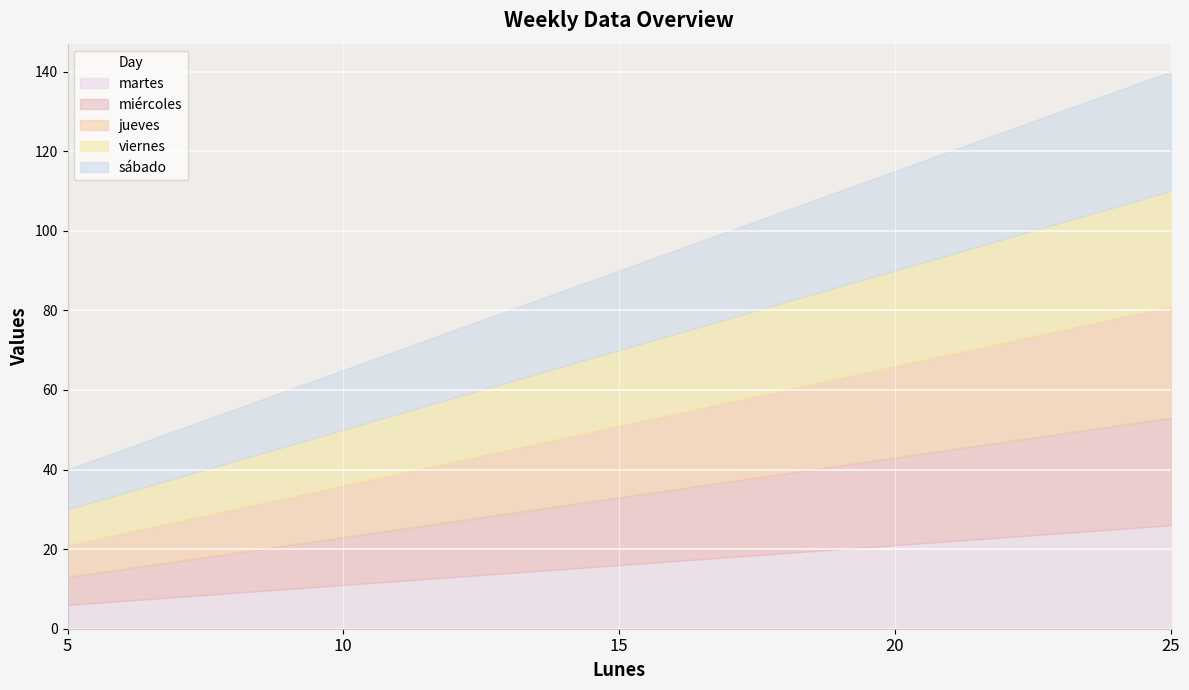

What is the maximum value shown in the chart?

30